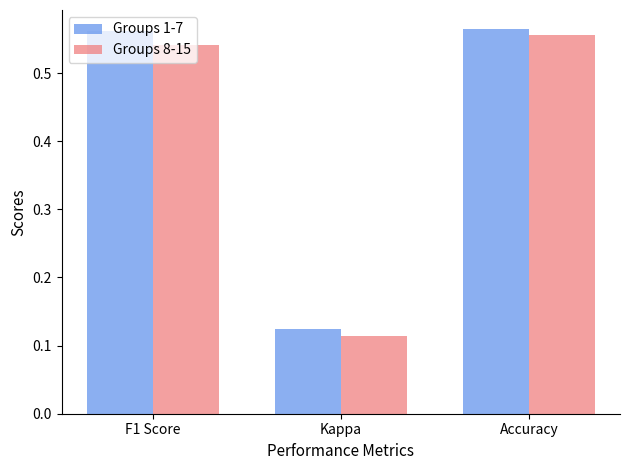

True or false: Groups 1-7 has a value of 0.3 at F1 Score.

False